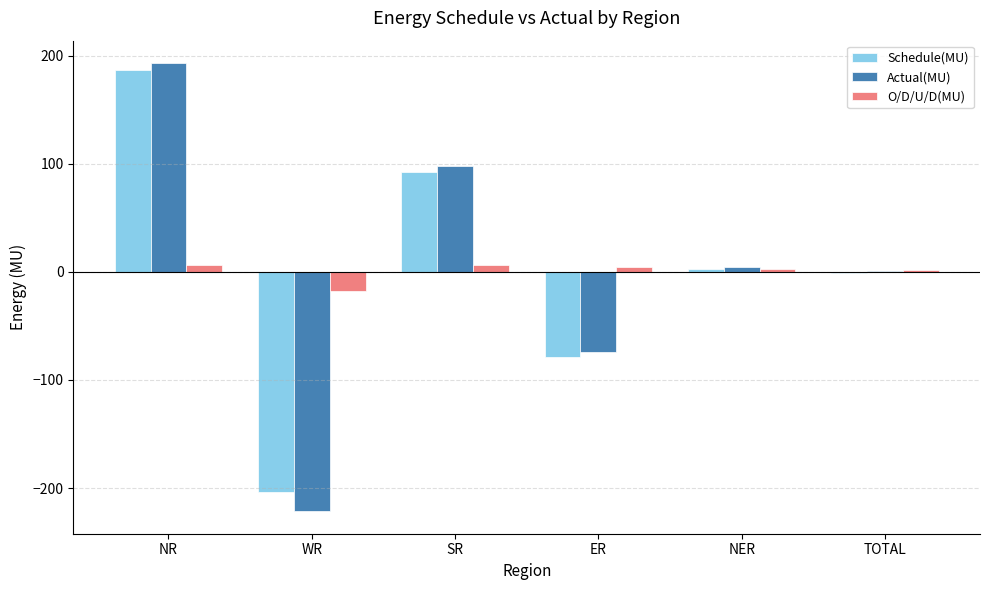

What value does the Schedule(MU) series have at WR?

-204.1